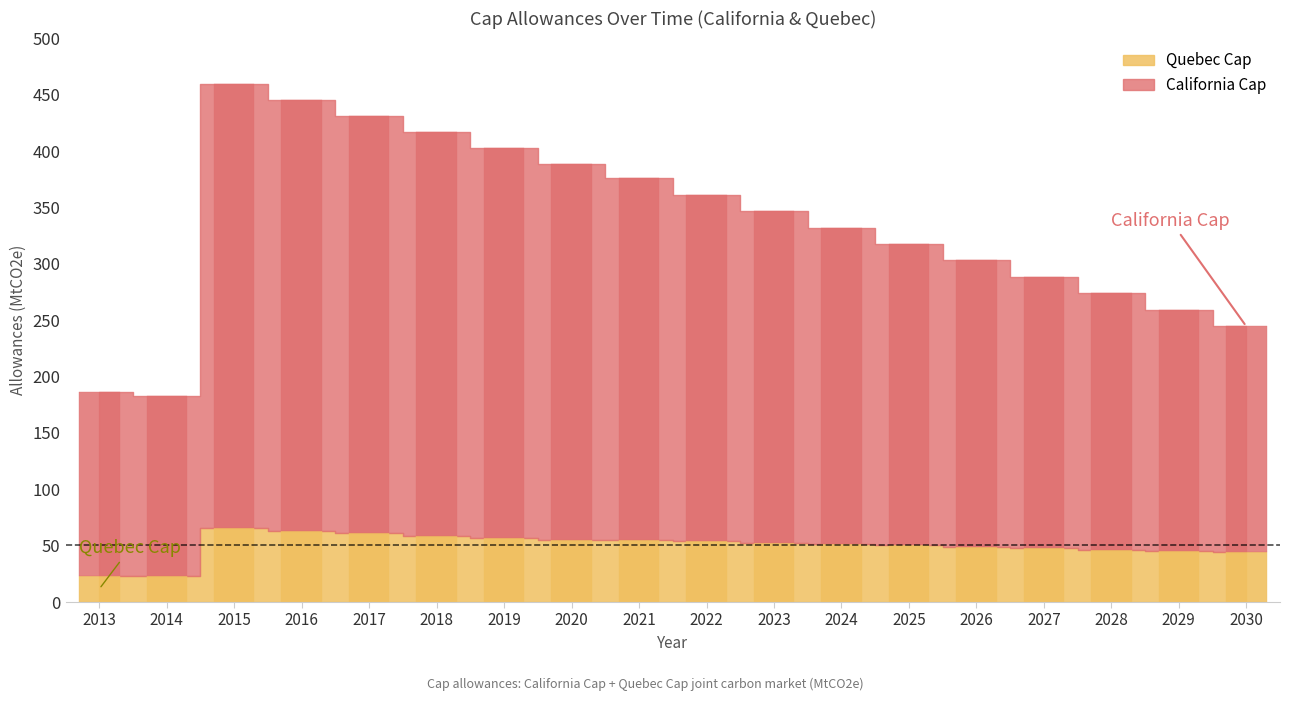

Which series has the largest range (max minus min)?

California Cap